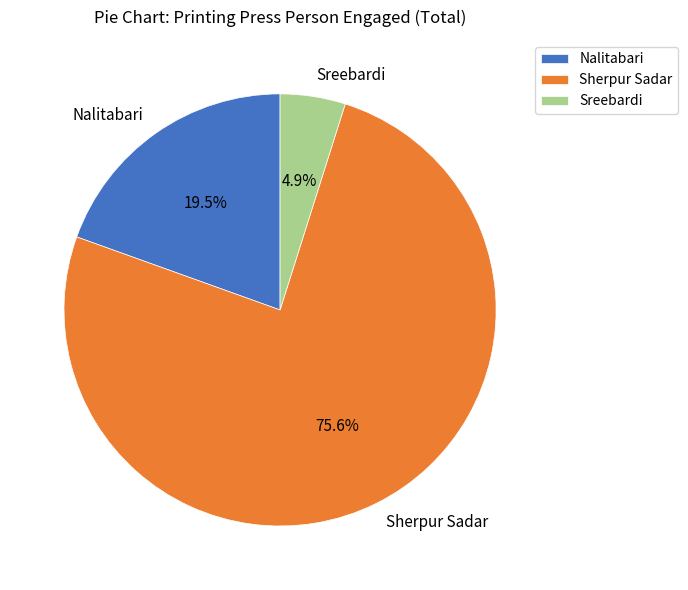

Is it true that Nalitabari is 27% of the pie?

False